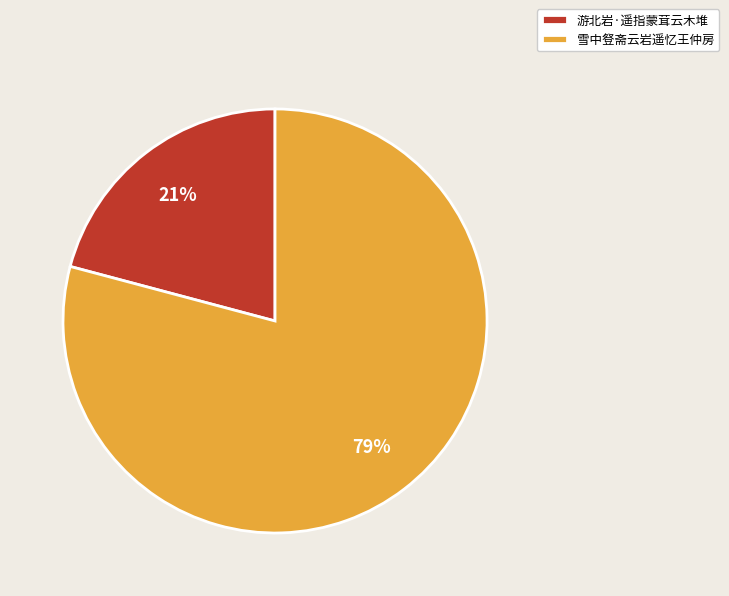

Is the sum of 雪中豋斋云岩遥忆王仲房 and 游北岩·遥指蒙茸云木堆 greater than half?

Yes